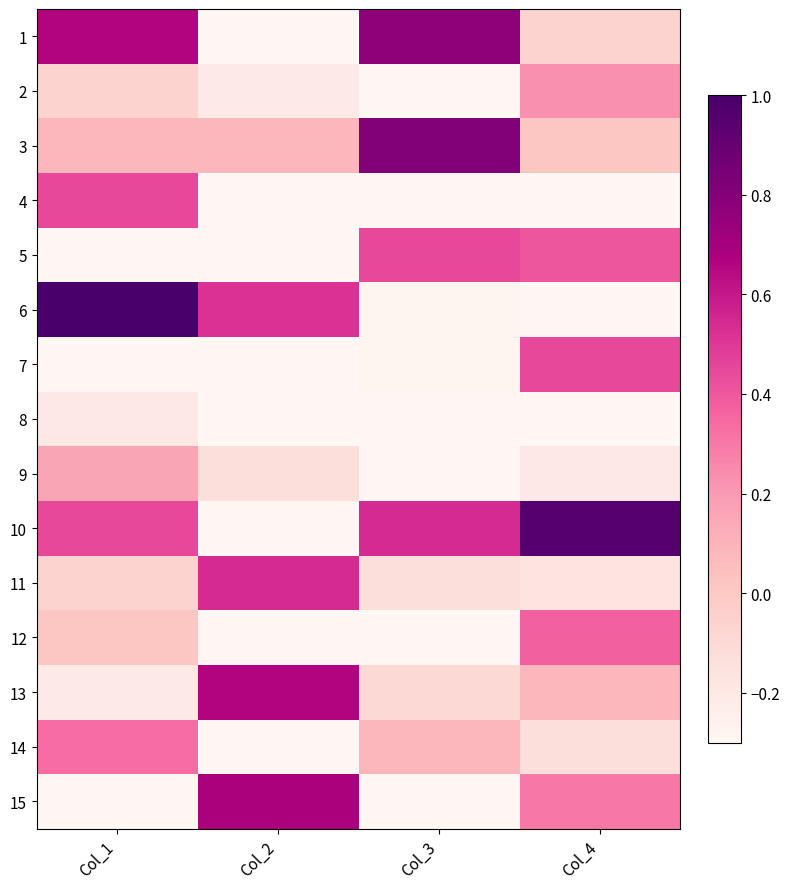

At how many categories does at least one series exceed 0?

4